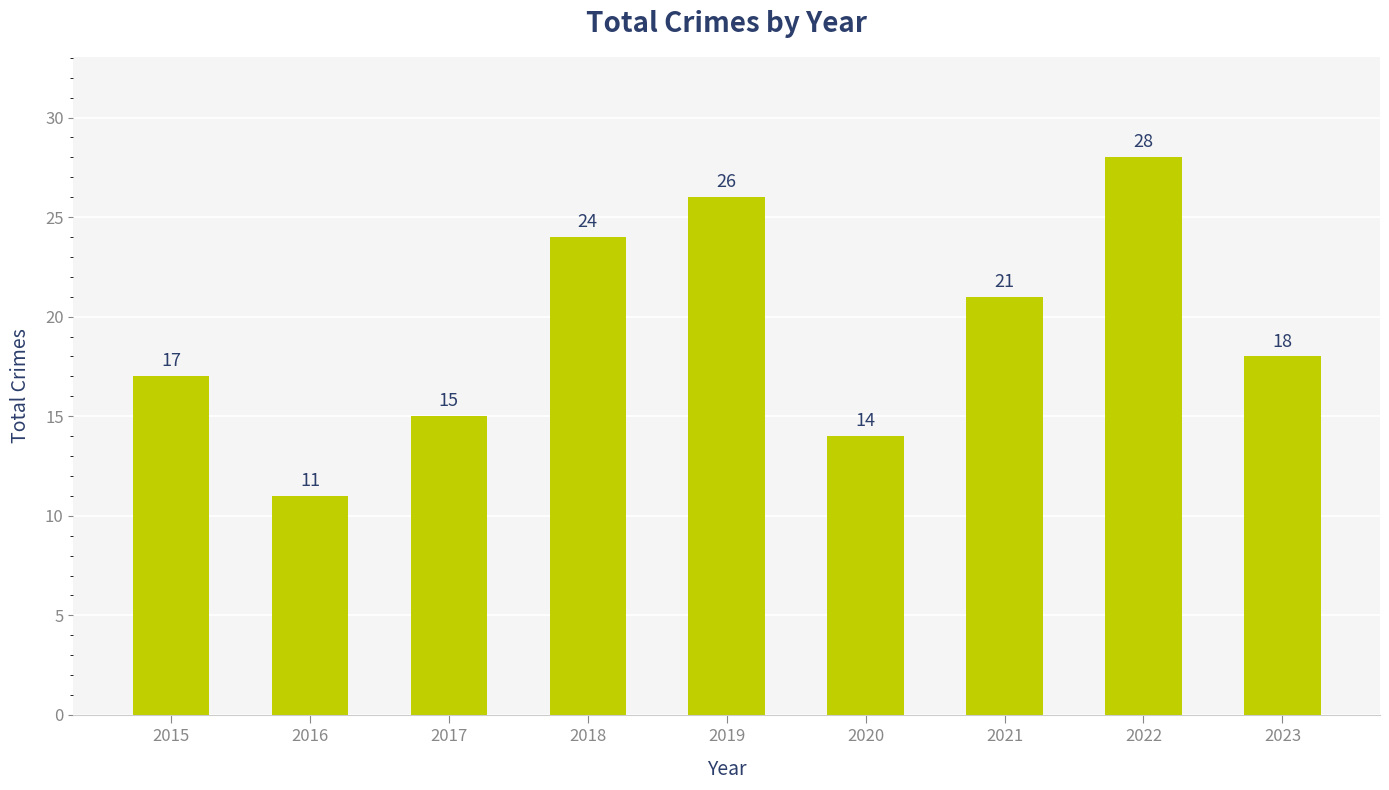

Which label corresponds to the largest value in the chart?

2022